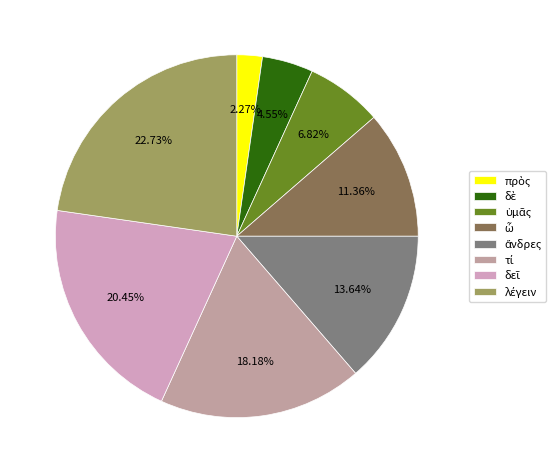

Which category has the smallest portion of the pie?

πρὸς